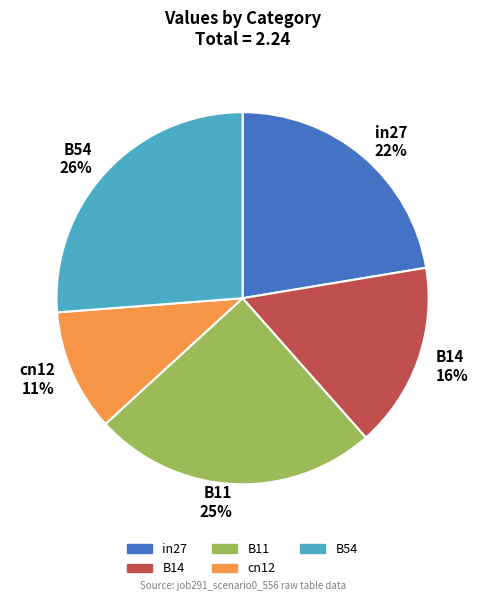

What is the largest slice in the pie chart?

B54